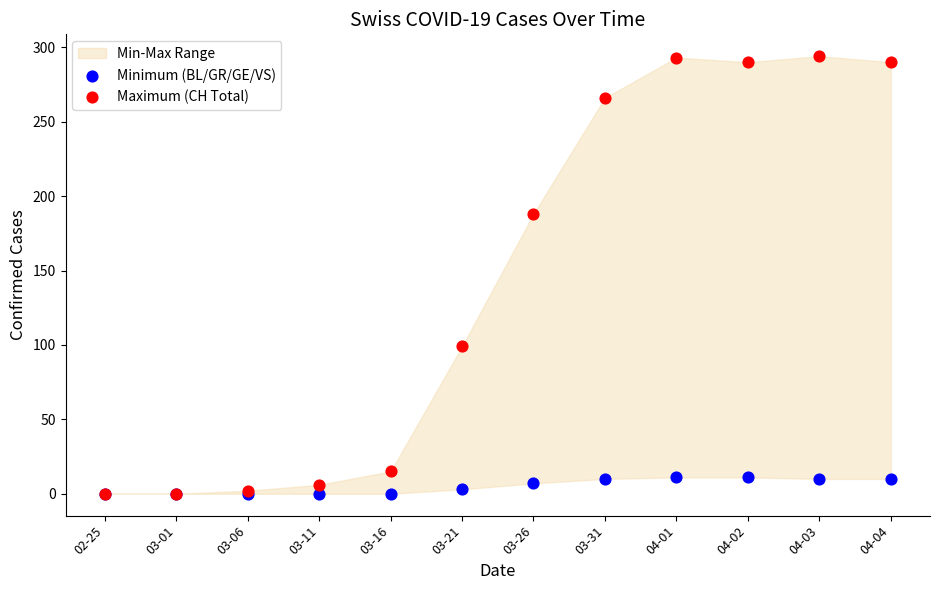

Across all series, what Y value is closest to 147?

188